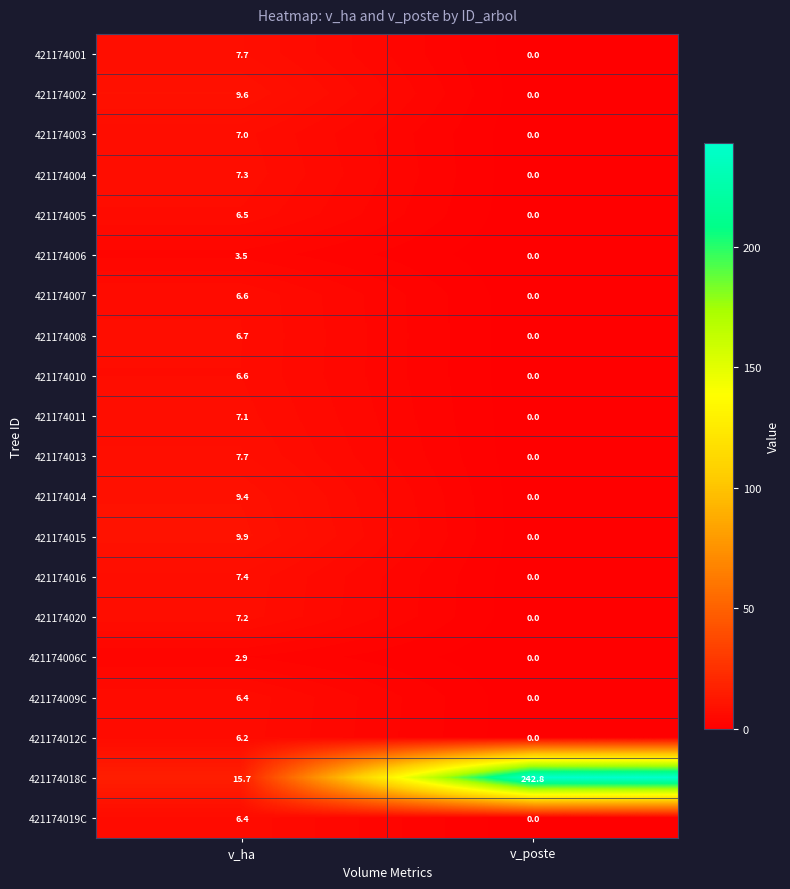

Which category has the lowest value in the 421174010 series?

v_poste